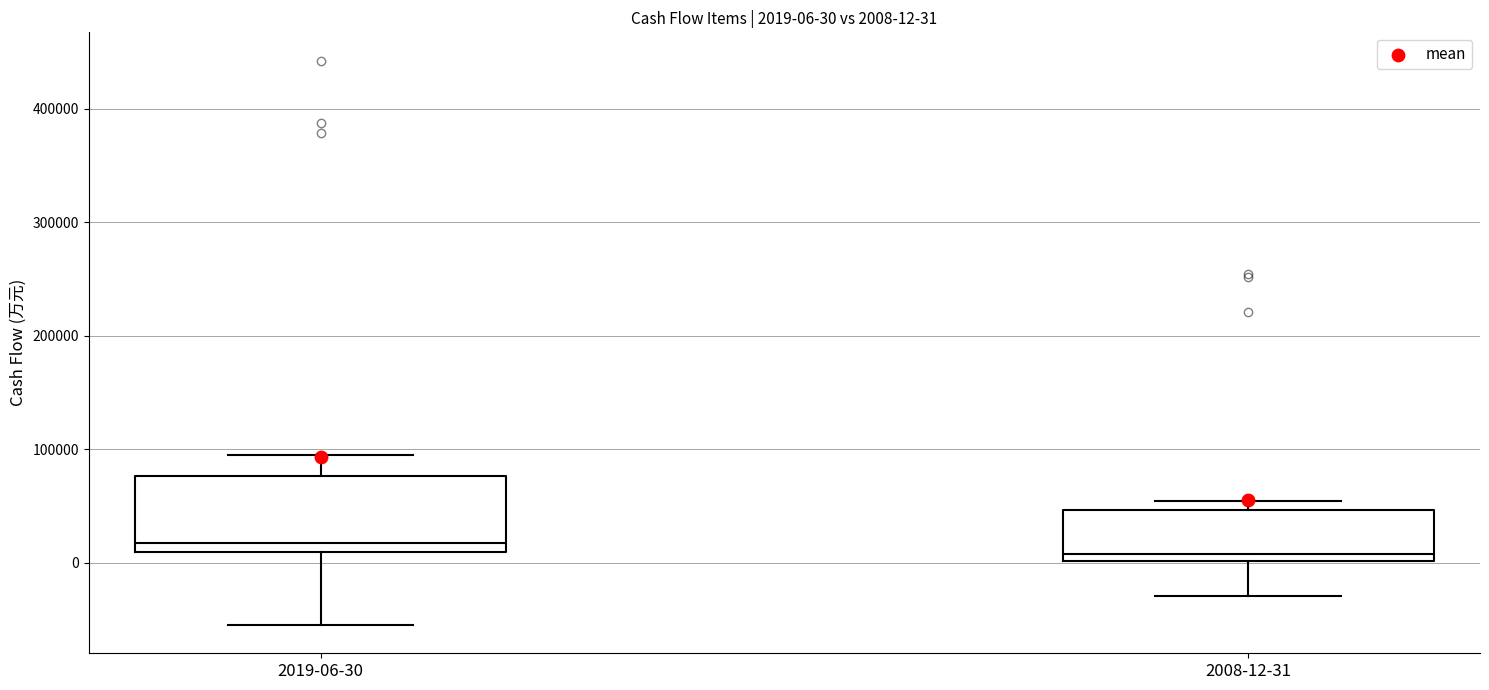

Which box is the tallest, from its lower edge to its upper edge?

2019-06-30